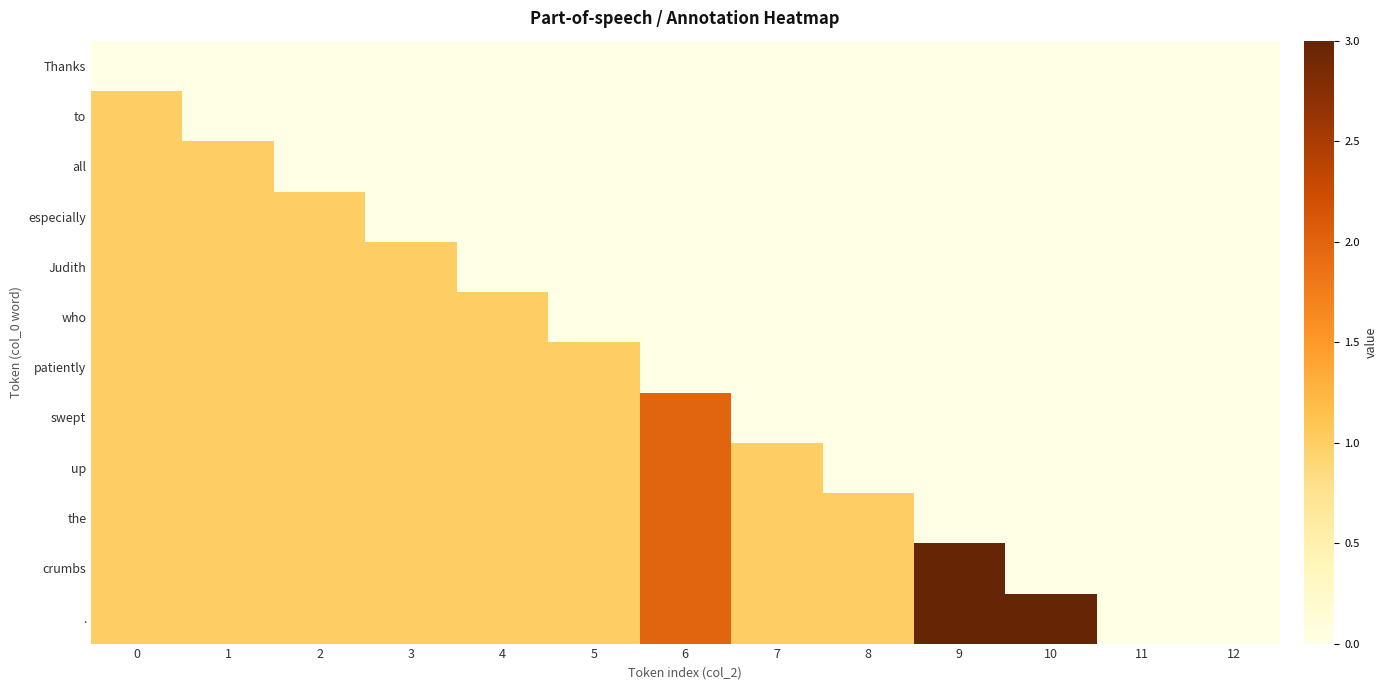

Which category has the highest value across all series?

9